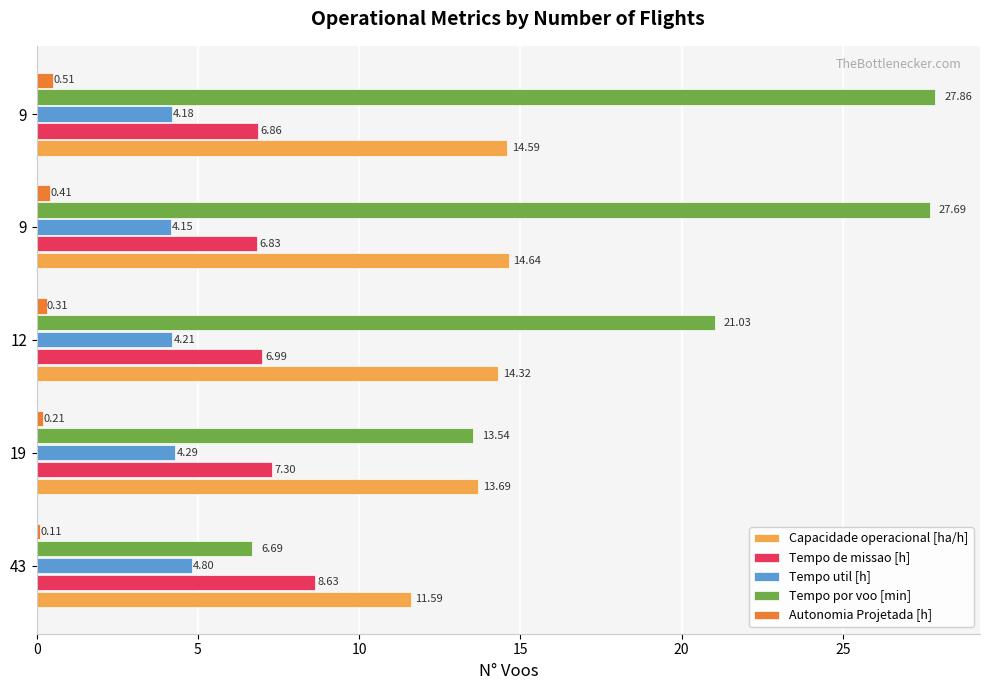

What is the value of the Tempo de missao [h] bar at the 2nd from the left?

7.3